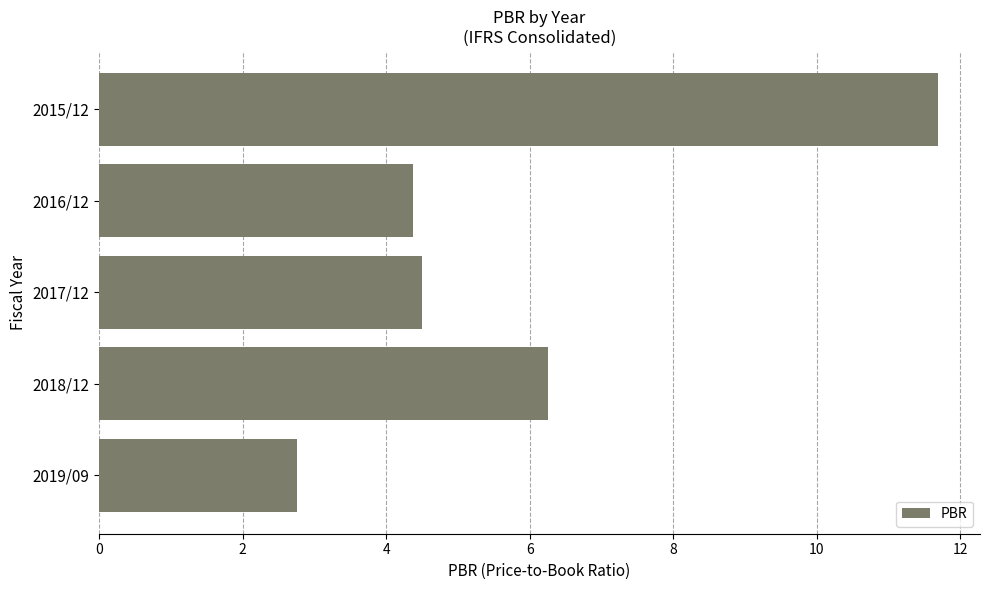

What is the label of the 3rd bar from the top?

2017/12